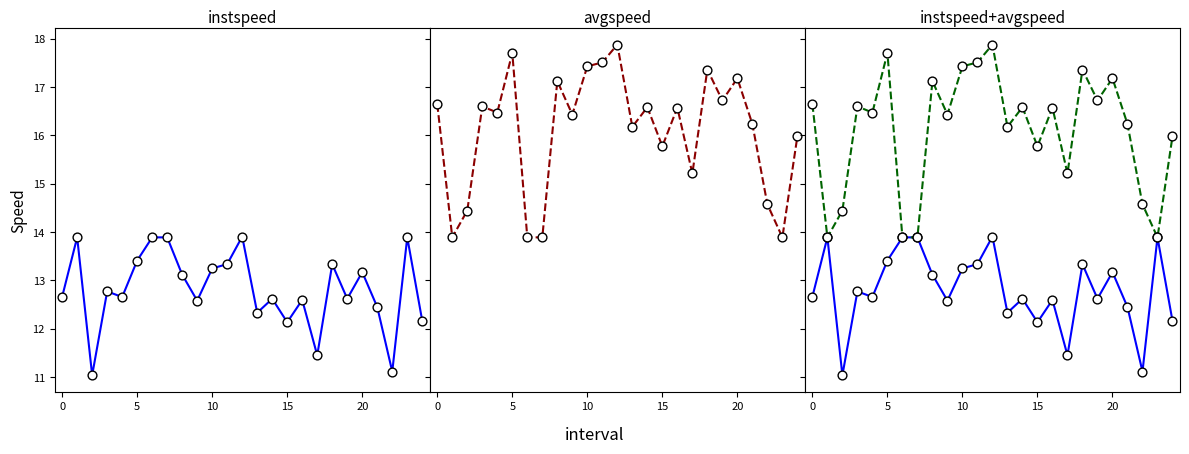

Which series reaches the maximum Y coordinate?

avgspeed